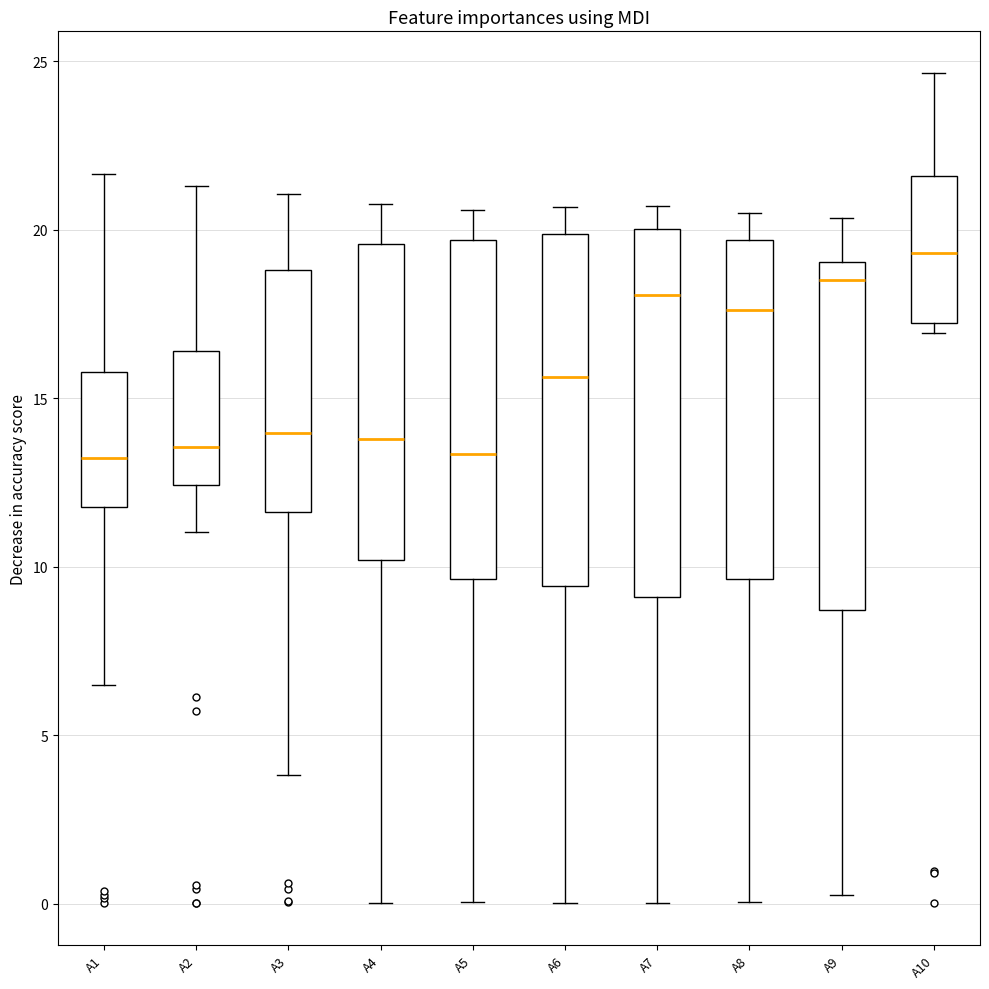

Reading left to right, transcribe this box plot: for each box, give where its median line is, the range the box spans, and where its two whiskers end, as read against the y-axis. The values are not printed on the chart, so give them approximately, as read against the axis.

A1: median 13.0, box 12.0 to 16.0, whiskers 6.5 to 21.5
A2: median 13.5, box 12.5 to 16.5, whiskers 11.0 to 21.5
A3: median 14.0, box 11.5 to 19.0, whiskers 4.0 to 21.0
A4: median 14.0, box 10.0 to 19.5, whiskers 0.0 to 21.0
A5: median 13.5, box 9.5 to 19.5, whiskers 0.0 to 20.5
A6: median 15.5, box 9.5 to 20.0, whiskers 0.0 to 20.5
A7: median 18.0, box 9.0 to 20.0, whiskers 0.0 to 20.5
A8: median 17.5, box 9.5 to 19.5, whiskers 0.0 to 20.5
A9: median 18.5, box 8.5 to 19.0, whiskers 0.0 to 20.5
A10: median 19.5, box 17.0 to 21.5, whiskers 17.0 (just below the box's lower edge) to 24.5